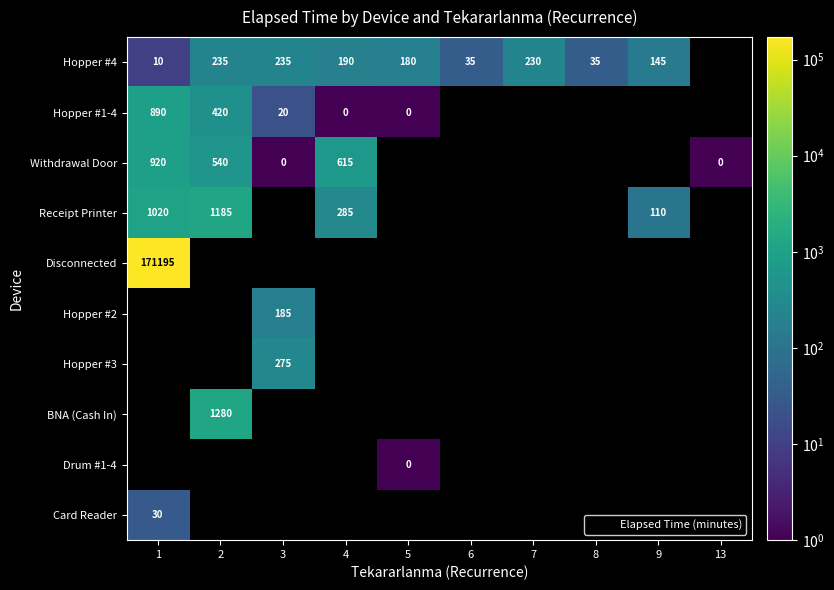

Which category has the lowest value in the row_1 series?

4